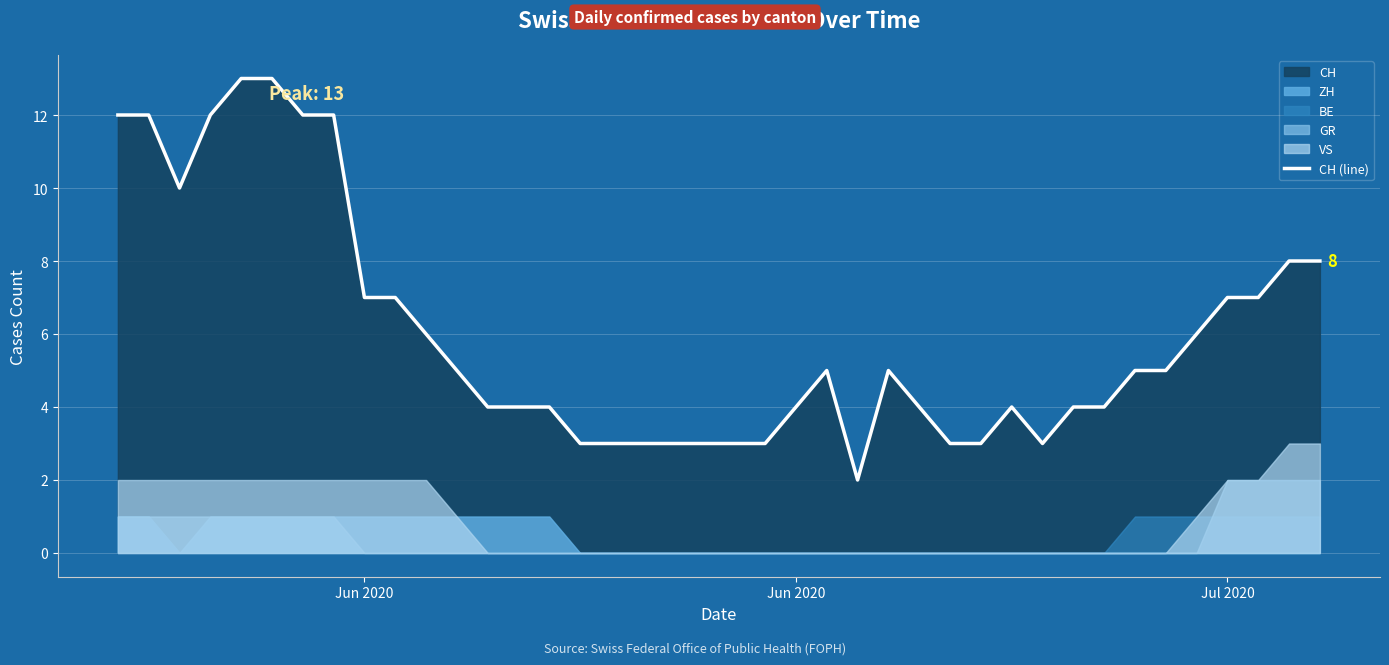

How many lines are shown in the chart?

1